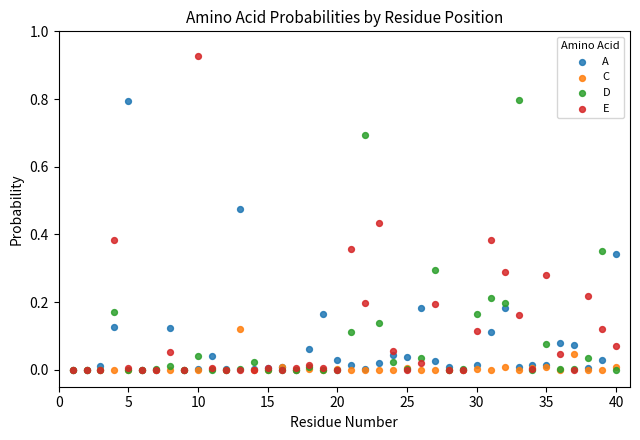

What are all the series names shown in the legend?

A, C, D, E